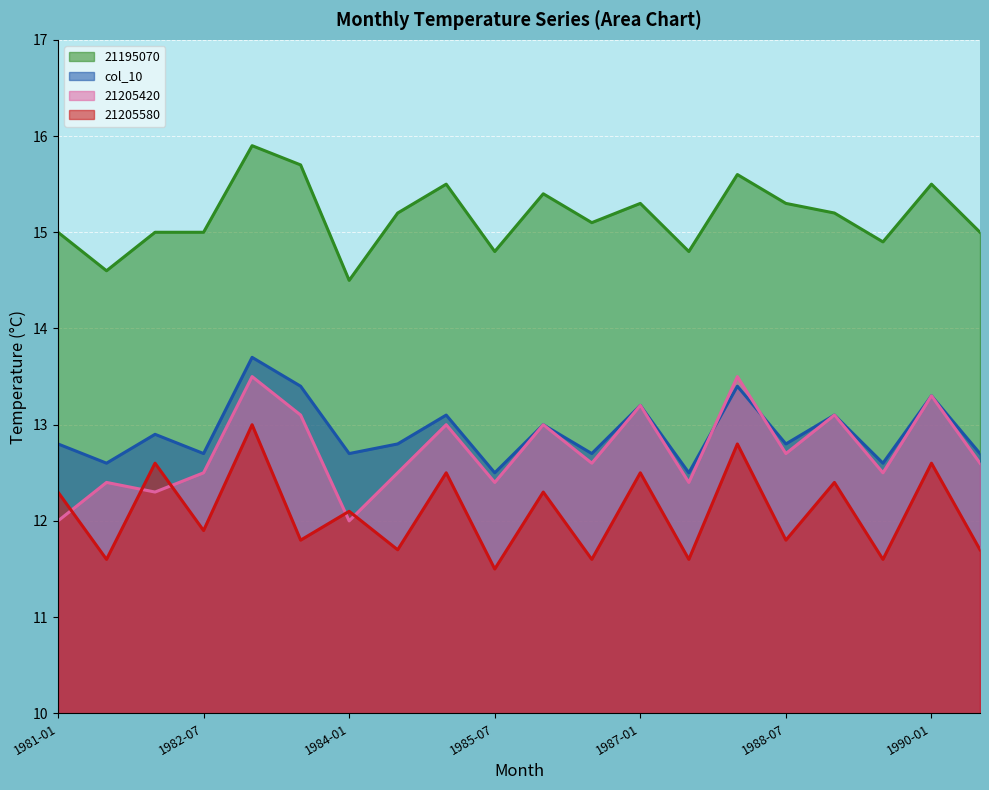

At which category does 21195070 reach its first local peak?

1983-01